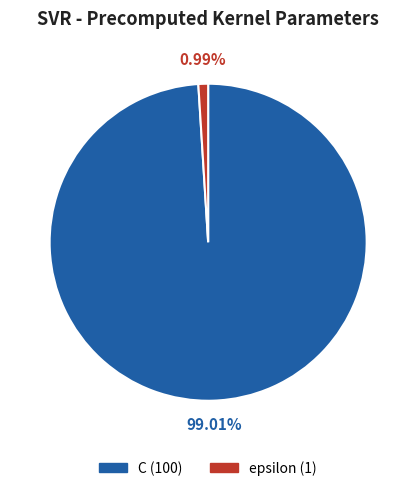

Is there a majority slice in this chart?

Yes